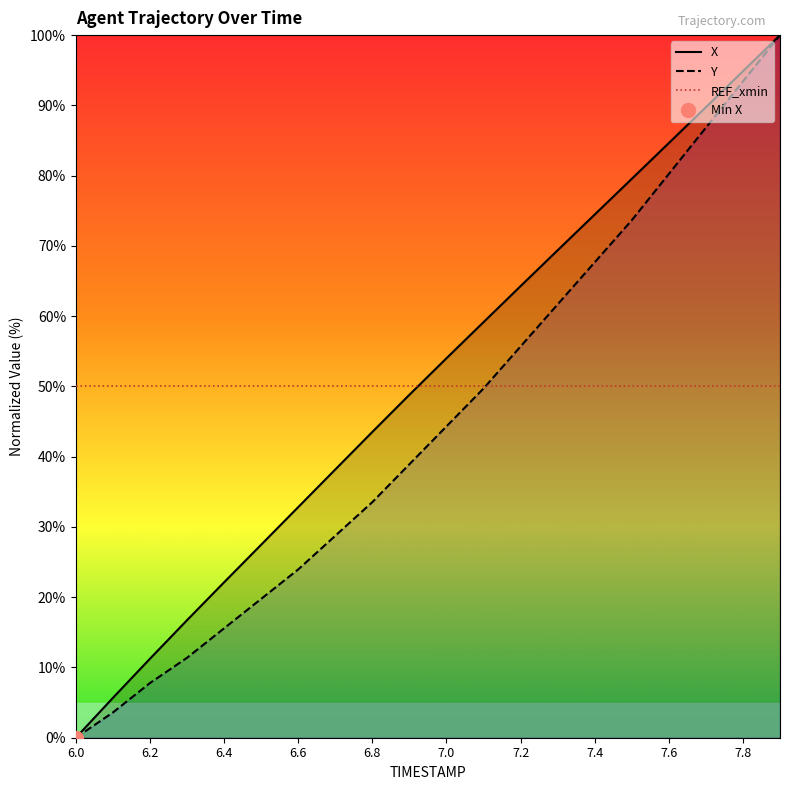

What is the value of the REF_xmin point at the 6th from the left?

50.0